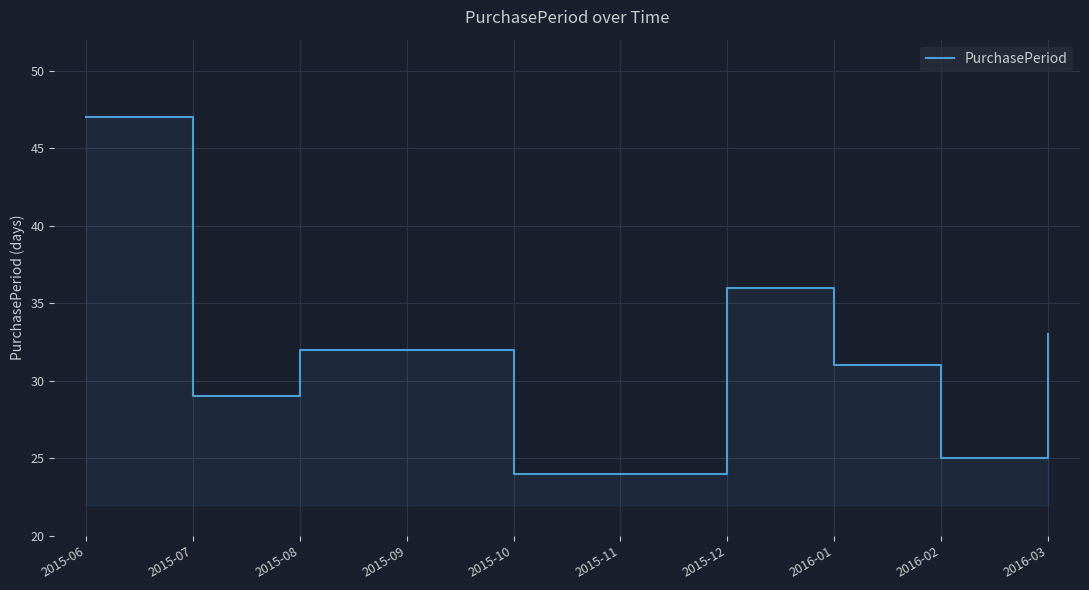

Which category has the lowest value across all series?

2015-10